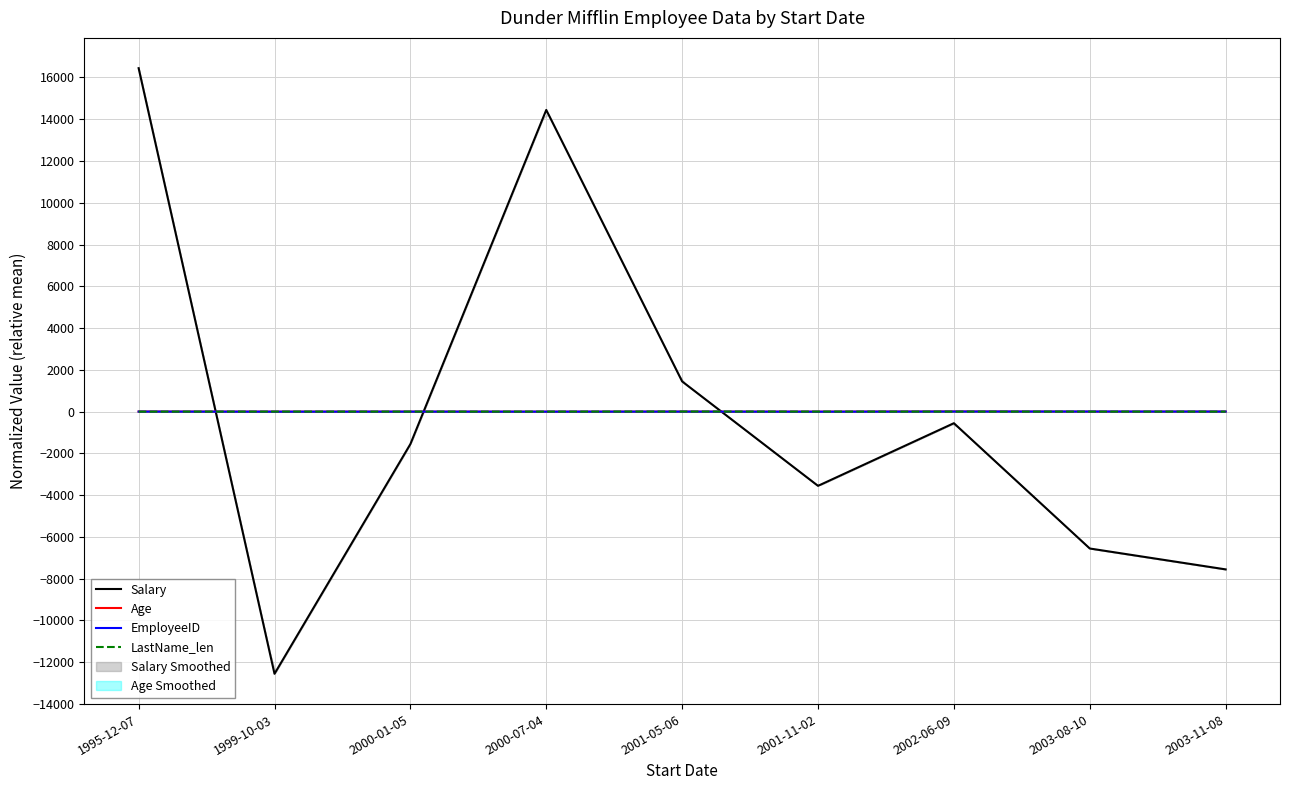

Where do Age and LastName_len first cross each other?

1995-12-07 and 1999-10-03